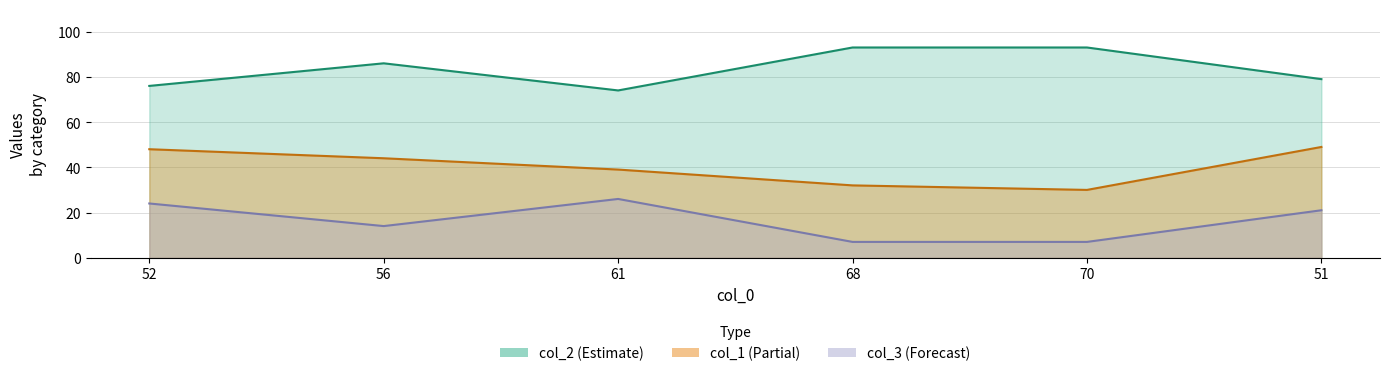

At how many categories does at least one series exceed 48?

6